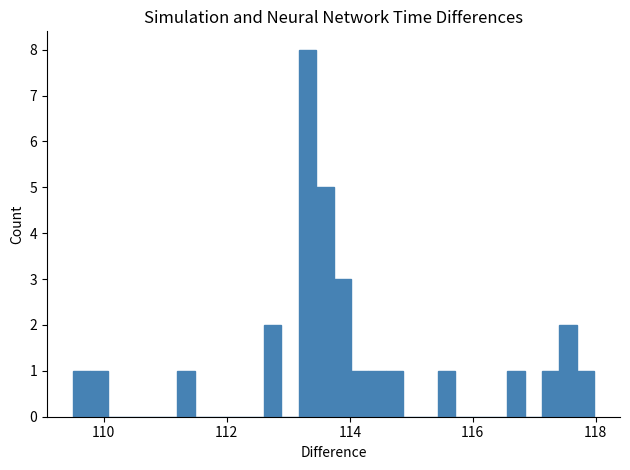

Read against the x-axis, roughly where is the centre of the tallest bar?

113.4